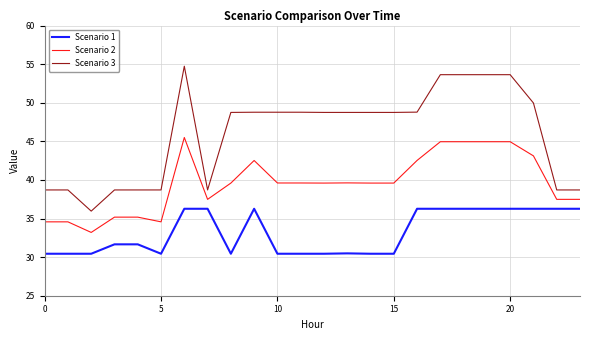

What is the difference between the maximum and minimum values in the Scenario 2 series?

12.3